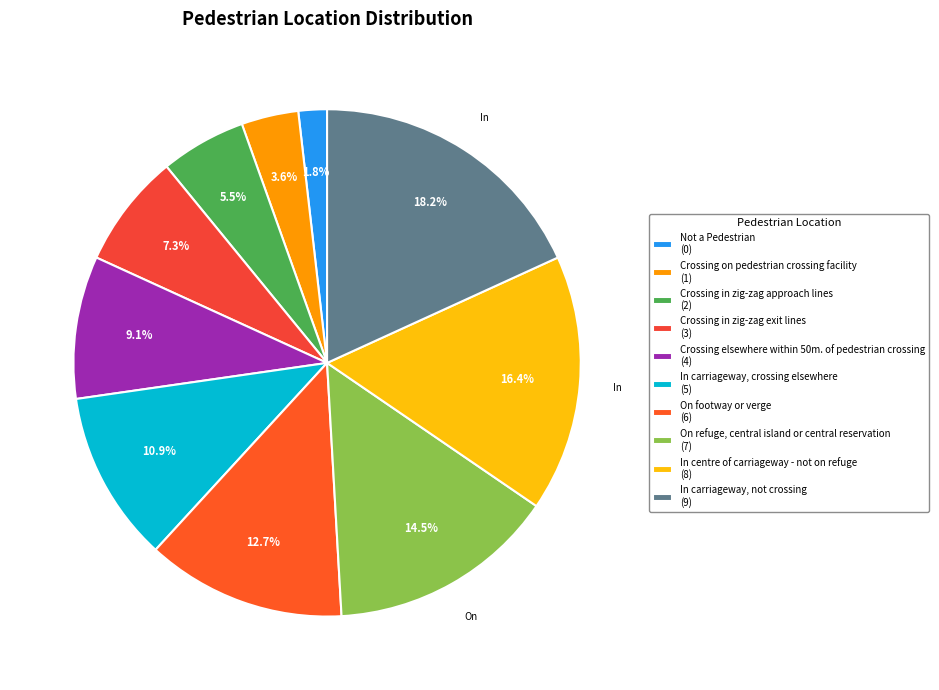

Does Crossing elsewhere within 50m. of pedestrian crossing represent more than half of the total?

No